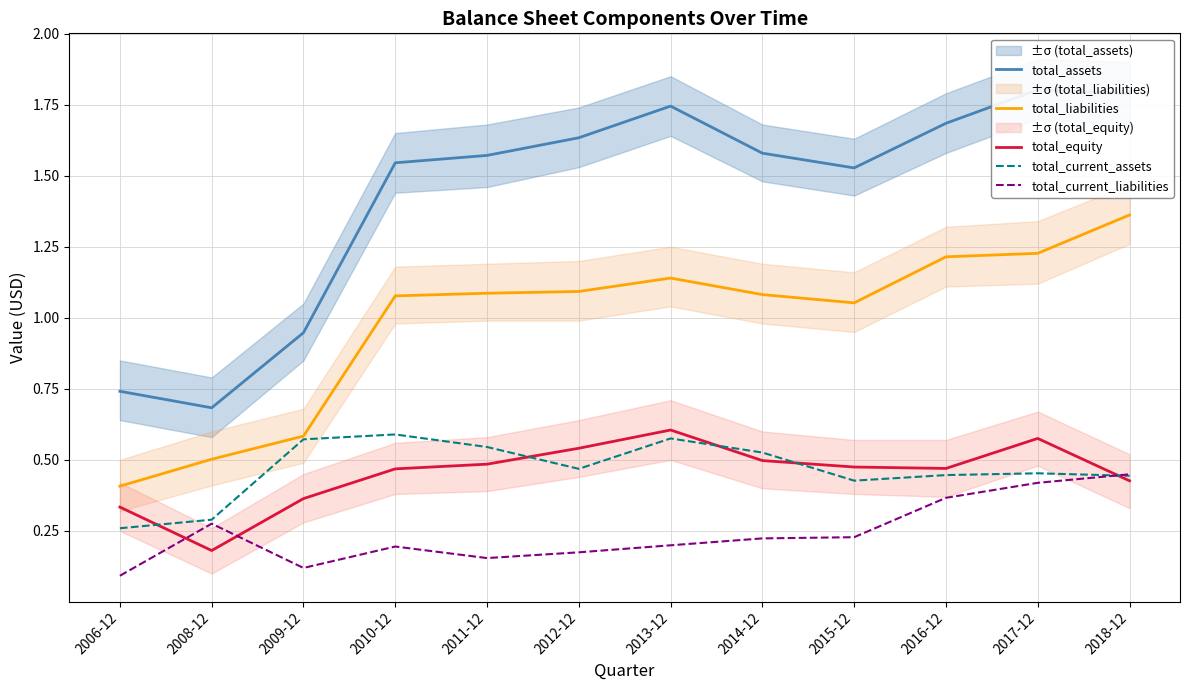

How many lines are shown in the chart?

5